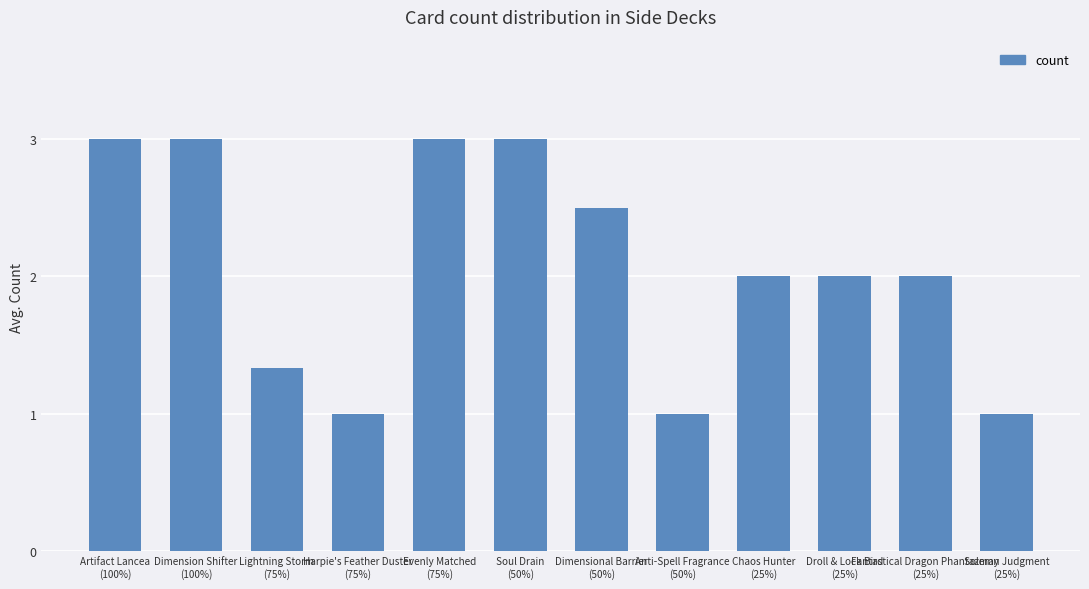

Reading right to left, what are all the values shown in this chart?

Solemn Judgment
(25%)=1.0	Fantastical Dragon Phantazmay
(25%)=2.0	Droll & Lock Bird
(25%)=2.0	Chaos Hunter
(25%)=2.0	Anti-Spell Fragrance
(50%)=1.0	Dimensional Barrier
(50%)=2.5	Soul Drain
(50%)=3.0	Evenly Matched
(75%)=3.0	Harpie's Feather Duster
(75%)=1.0	Lightning Storm
(75%)=1.3	Dimension Shifter
(100%)=3.0	Artifact Lancea
(100%)=3.0